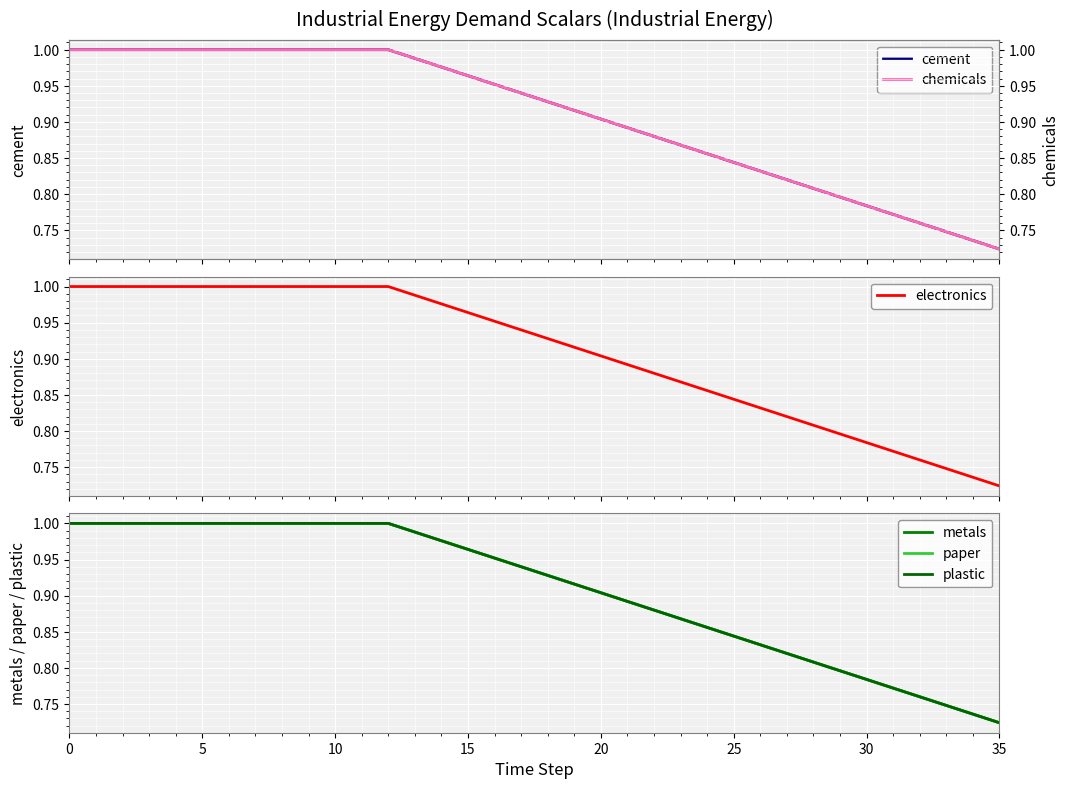

How many series are shown in this chart?

6